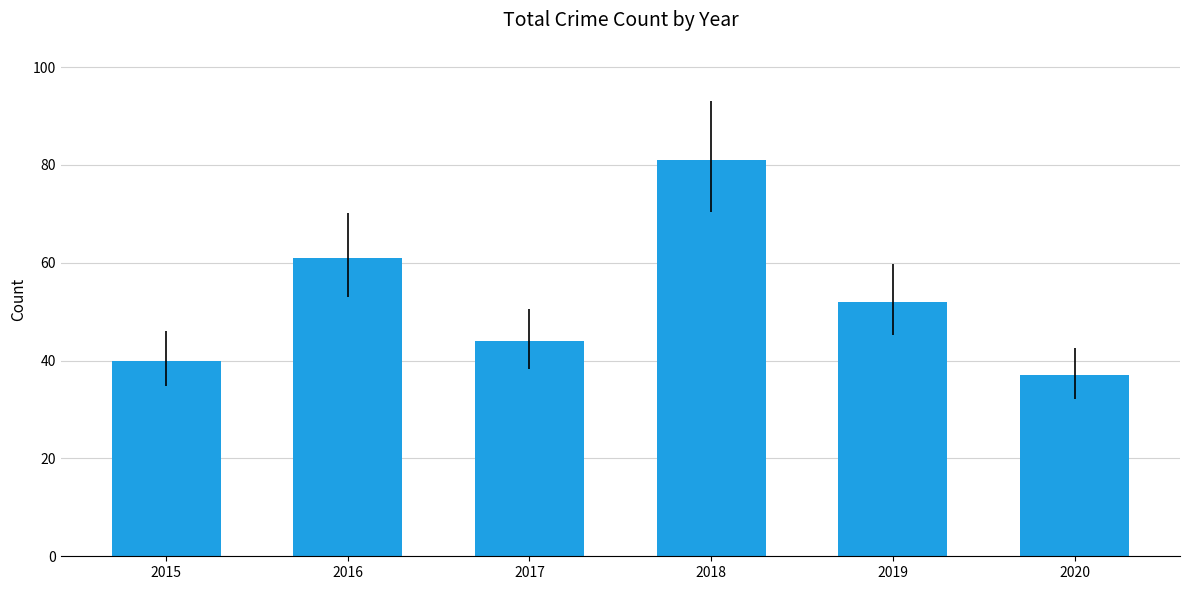

True or false: the data shows 52 at 2019.

True